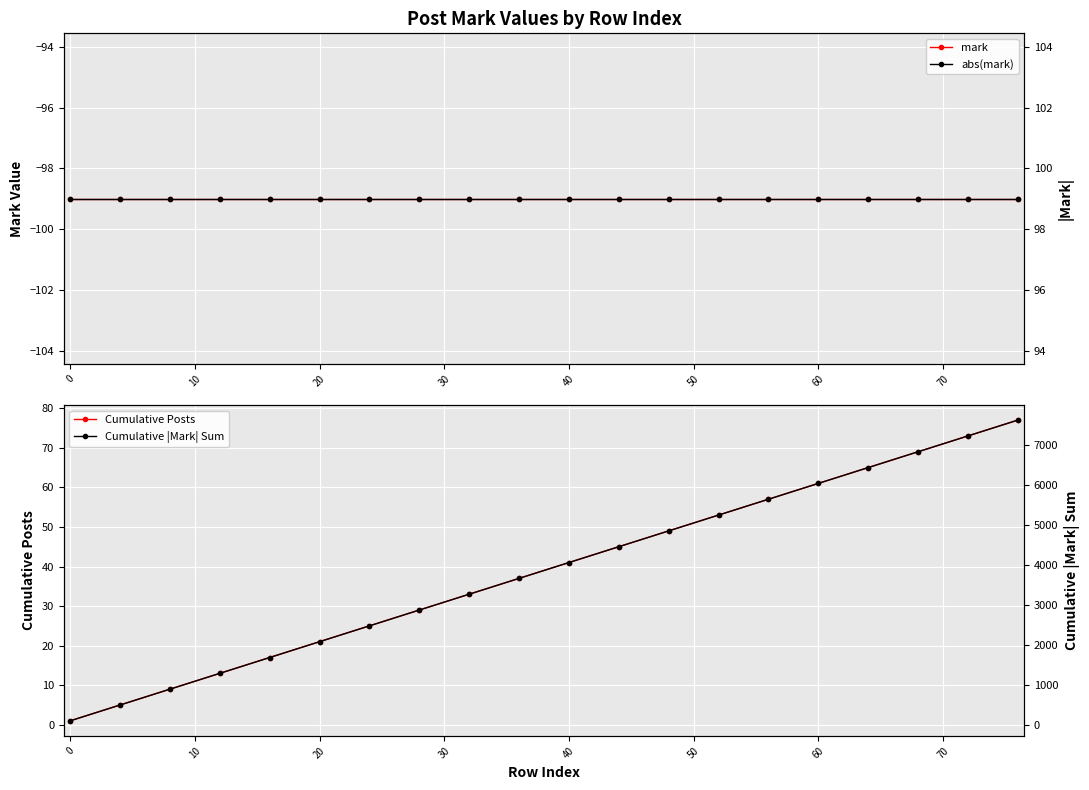

The Cumulative Posts series shows 61 at 60. True or false?

True